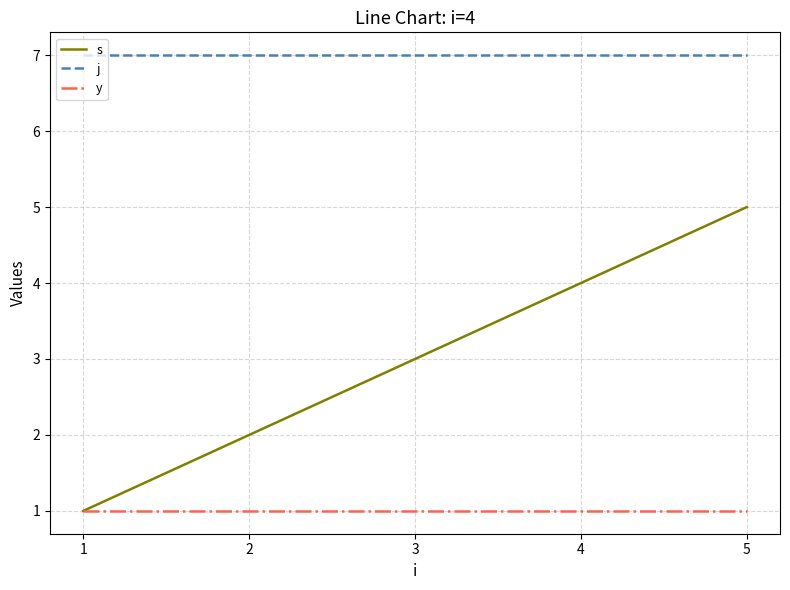

What is the sum of the j values at 1 and 3?

14